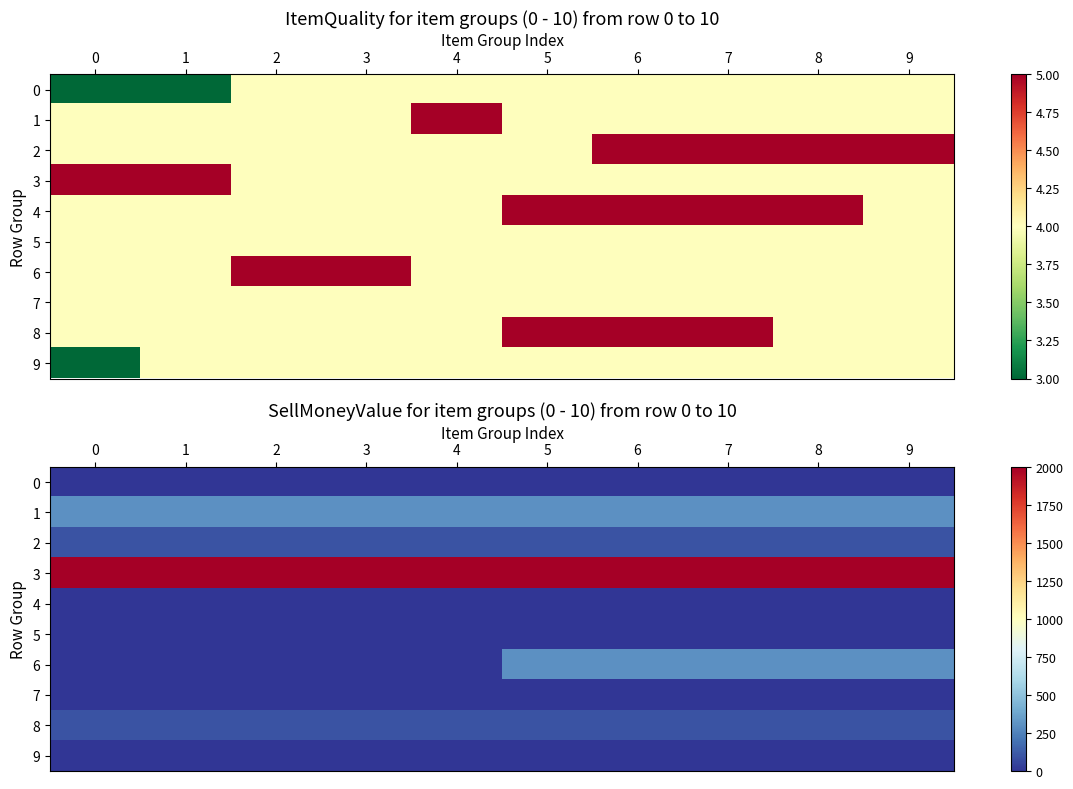

How many series are shown in this chart?

10